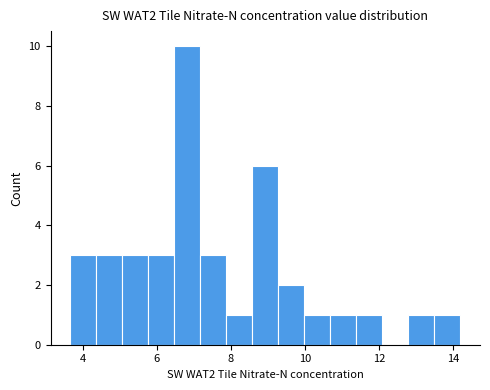

Read against the x-axis, roughly where is the centre of the tallest bar?

6.8